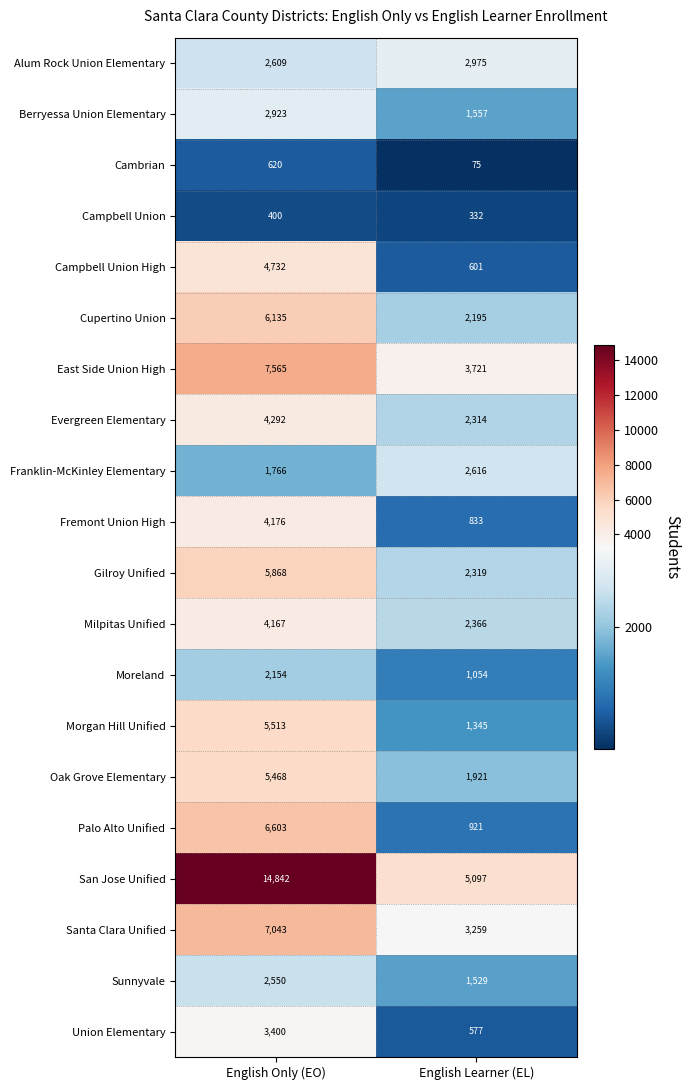

List the series in order of their peak value, highest first.

San Jose Unified, East Side Union High, Santa Clara Unified, Palo Alto Unified, Cupertino Union, Gilroy Unified, Morgan Hill Unified, Oak Grove Elementary, Campbell Union High, Evergreen Elementary, Fremont Union High, Milpitas Unified, Union Elementary, Alum Rock Union Elementary, Berryessa Union Elementary, Franklin-McKinley Elementary, Sunnyvale, Moreland, Cambrian, Campbell Union